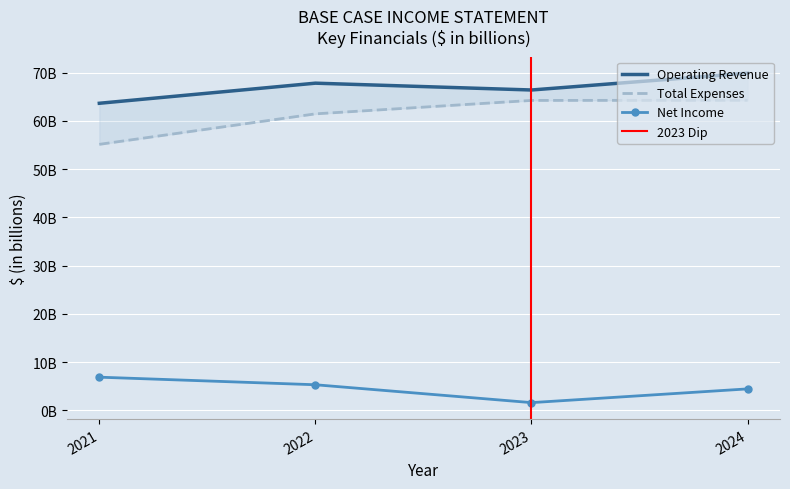

What is the maximum value for Operating Revenue?

69.9